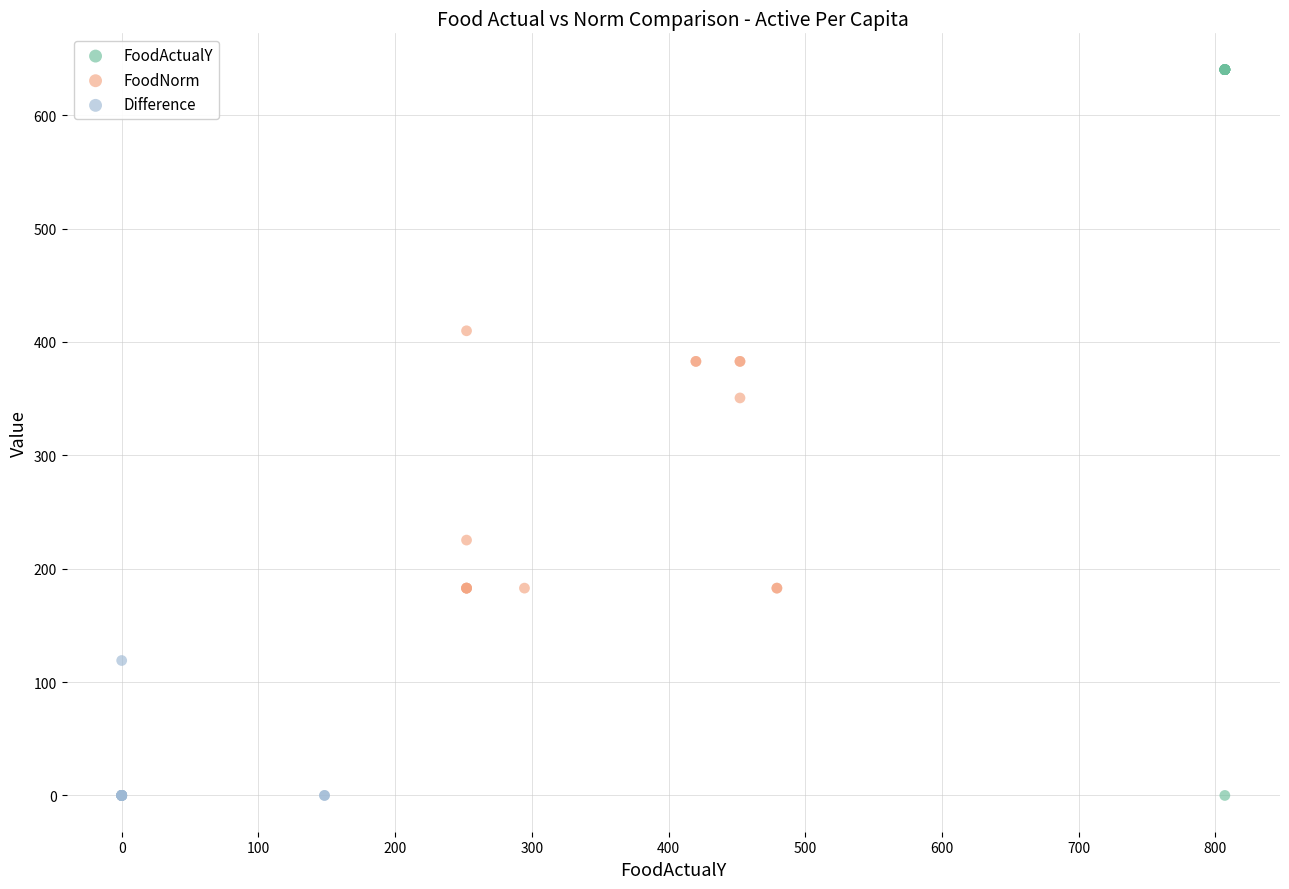

Which series has the widest spread of Y values?

FoodActualY